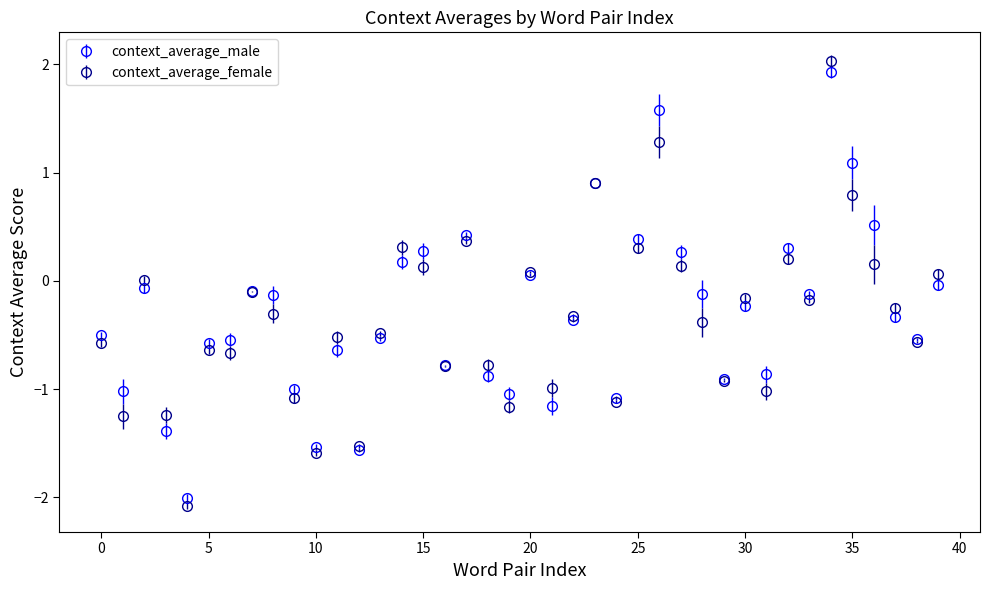

At how many categories does at least one series exceed 1?

3